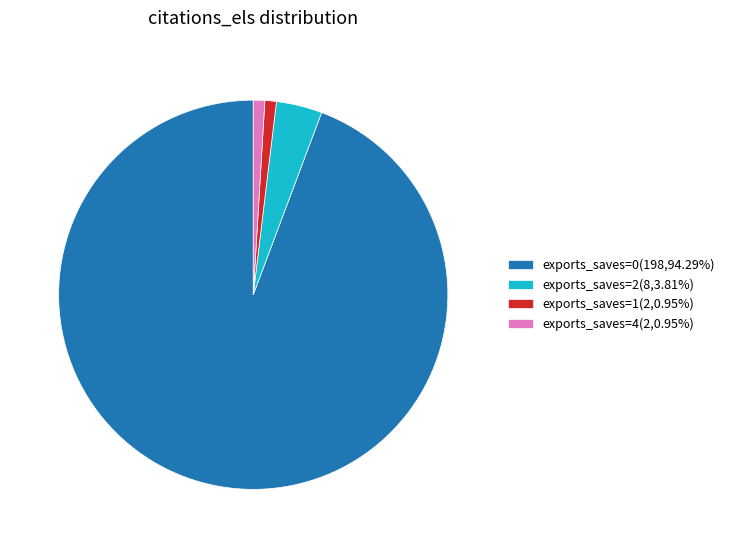

Is there any slice that represents more than half of the pie?

Yes